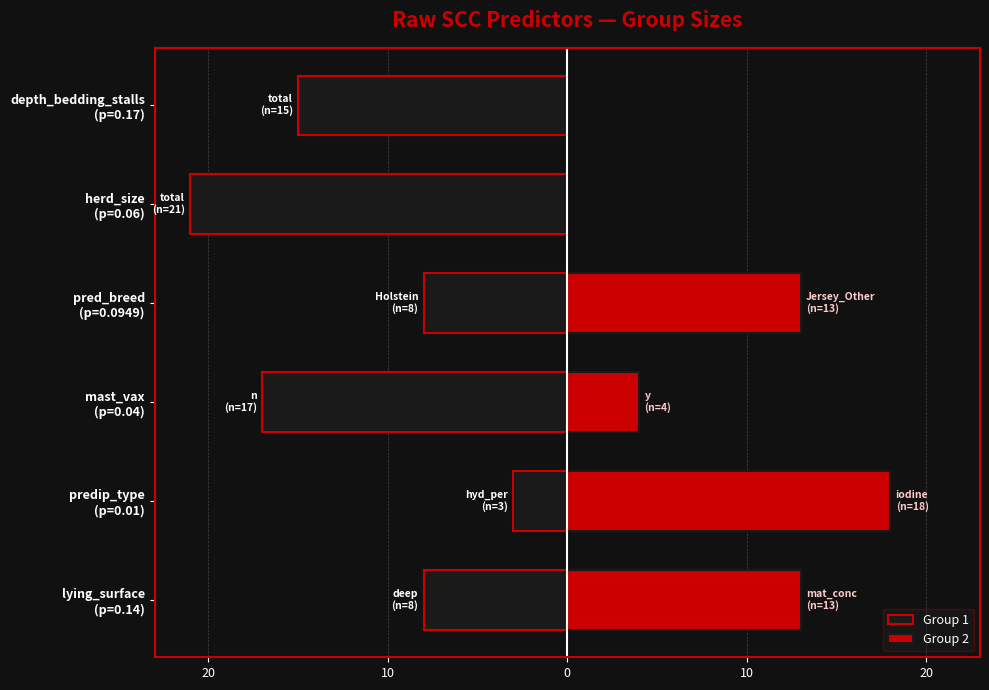

What is the value of the Group 2 bar at the 3rd from the left?

4